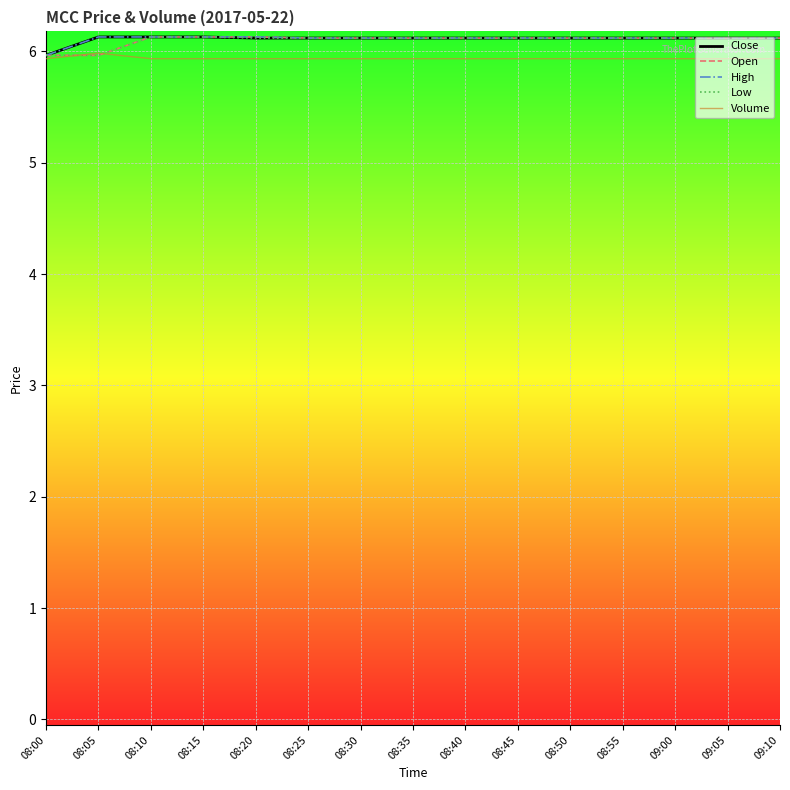

What is the total value across all series at 08:50?

30.4